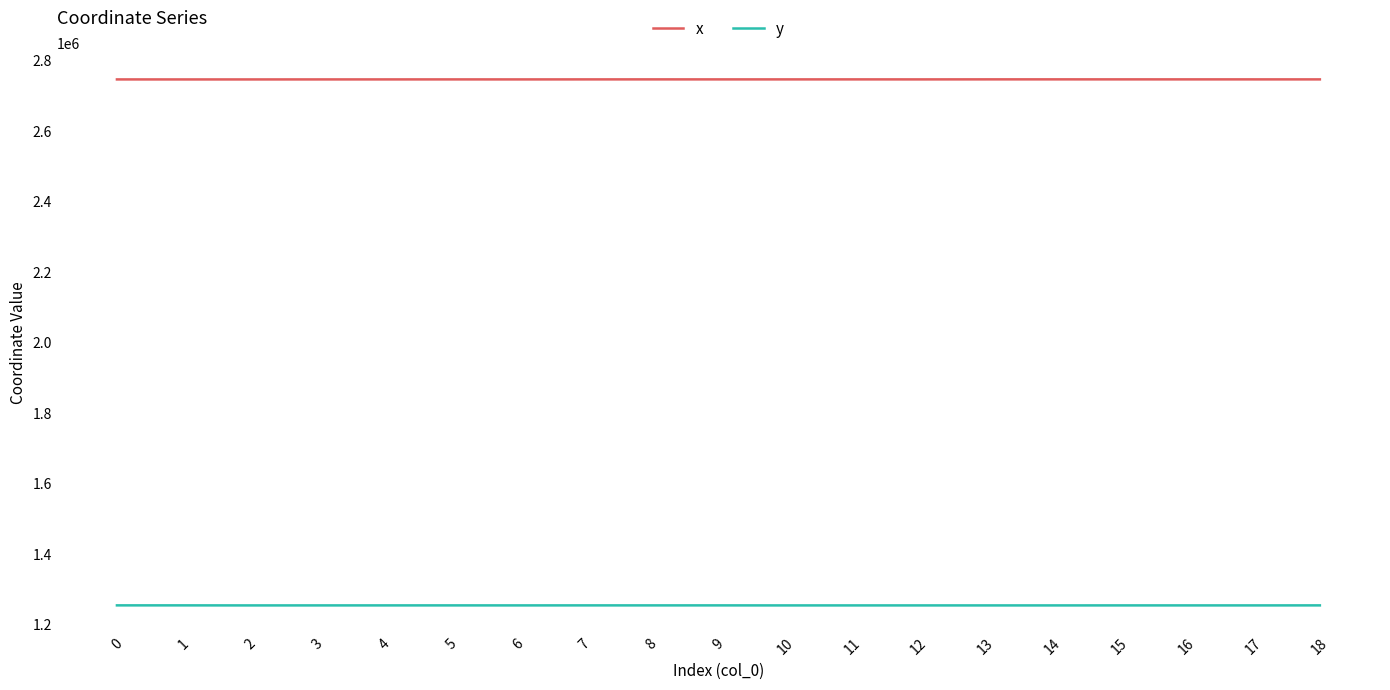

Rank the series by their maximum value, from highest to lowest.

x, y